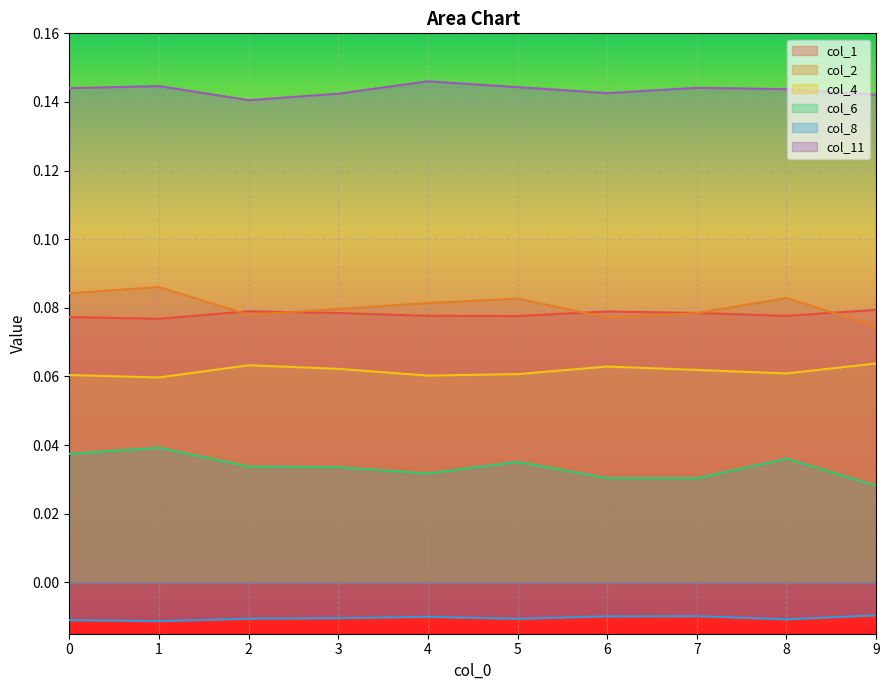

At which category is the sum across all series the highest?

1